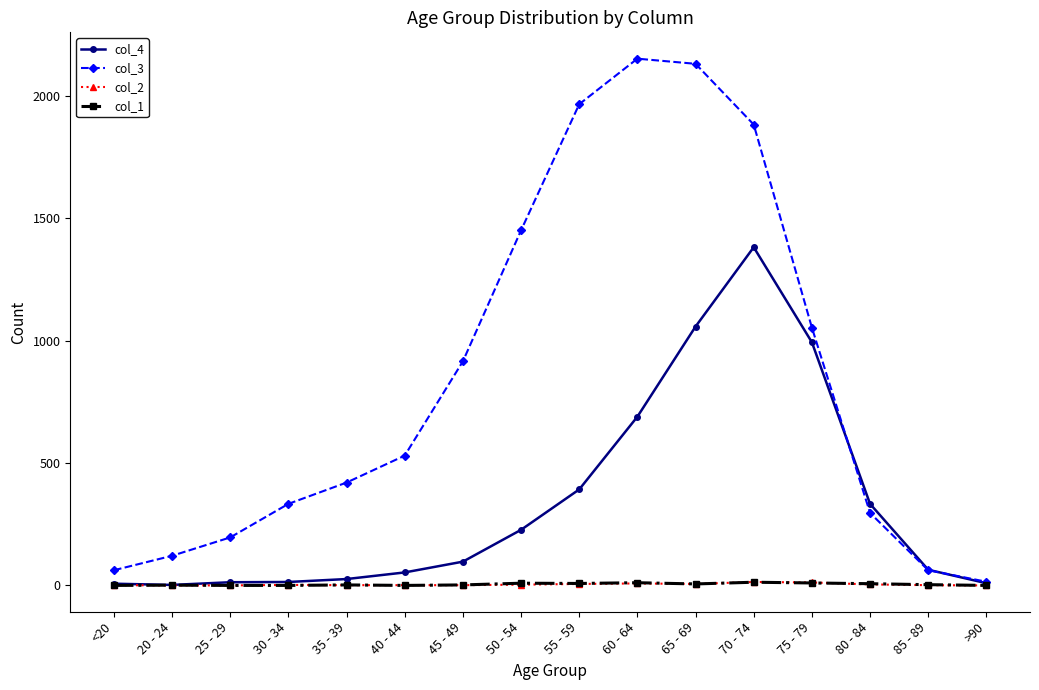

Which series has the largest range (max minus min)?

col_3